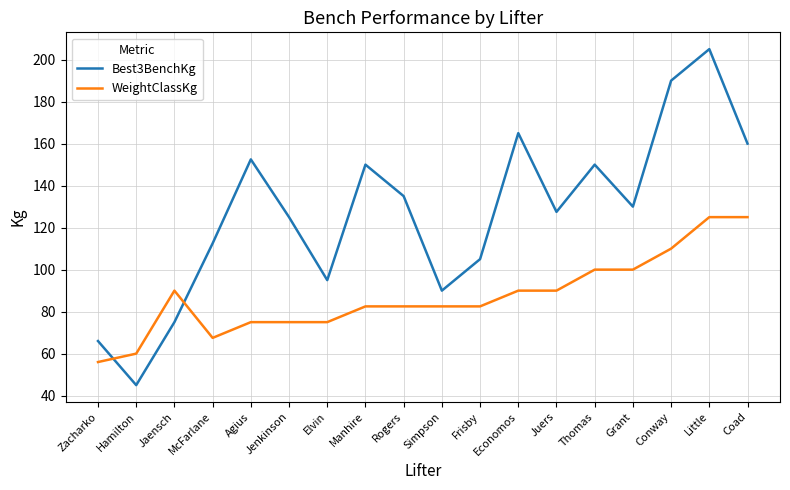

What is the difference between the WeightClassKg values at Conway and Coad?

15.0